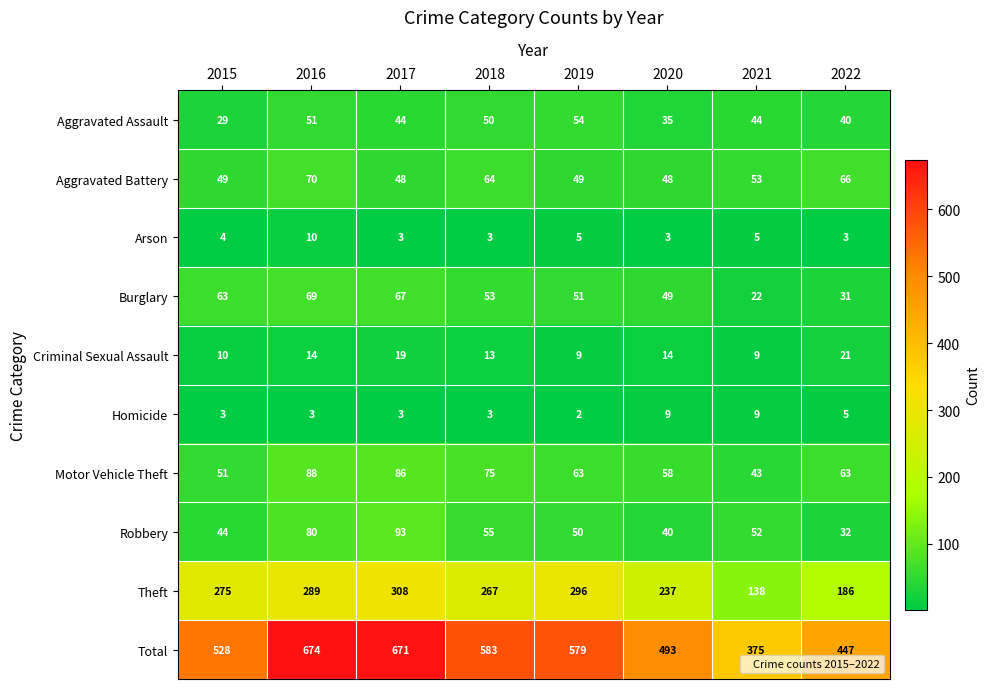

The value of Theft at 2015 is 484. True or false?

False